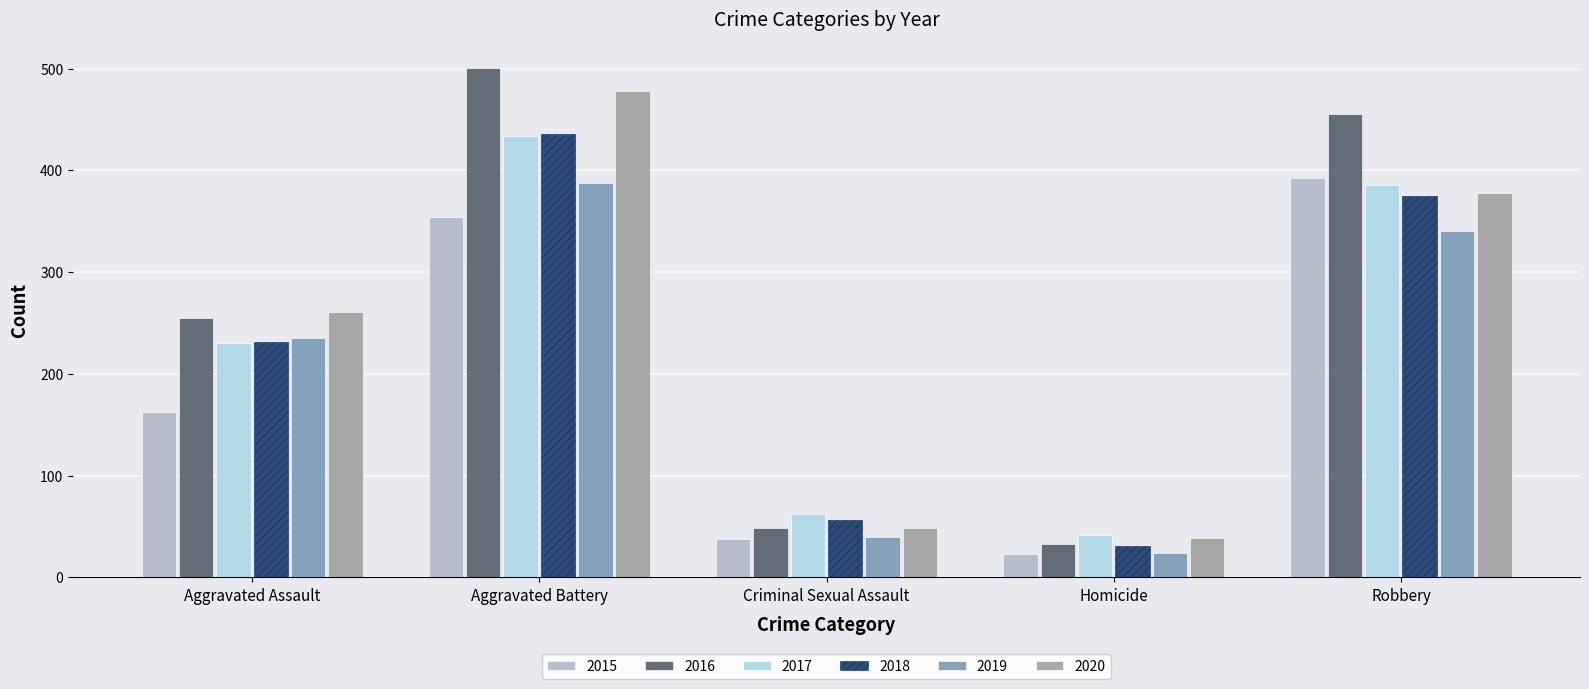

Which series has the largest total across all categories?

2016